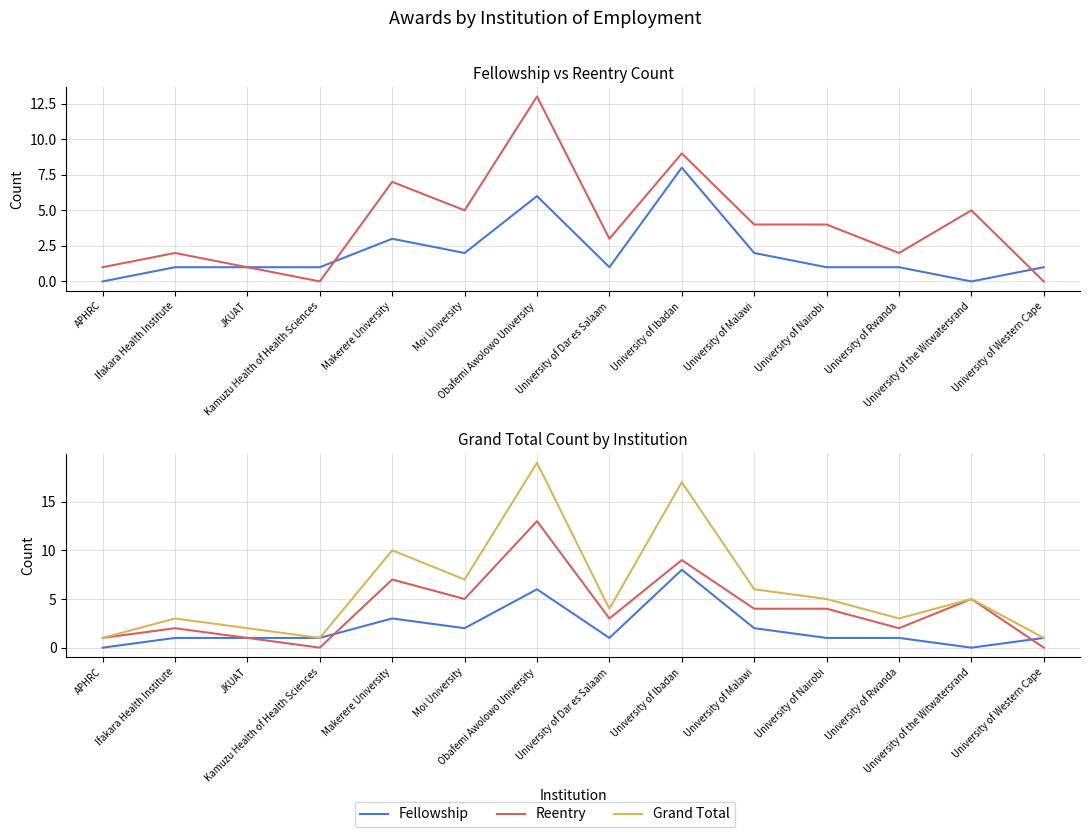

Rank the series by their average value, from highest to lowest.

Grand Total, Reentry, Fellowship